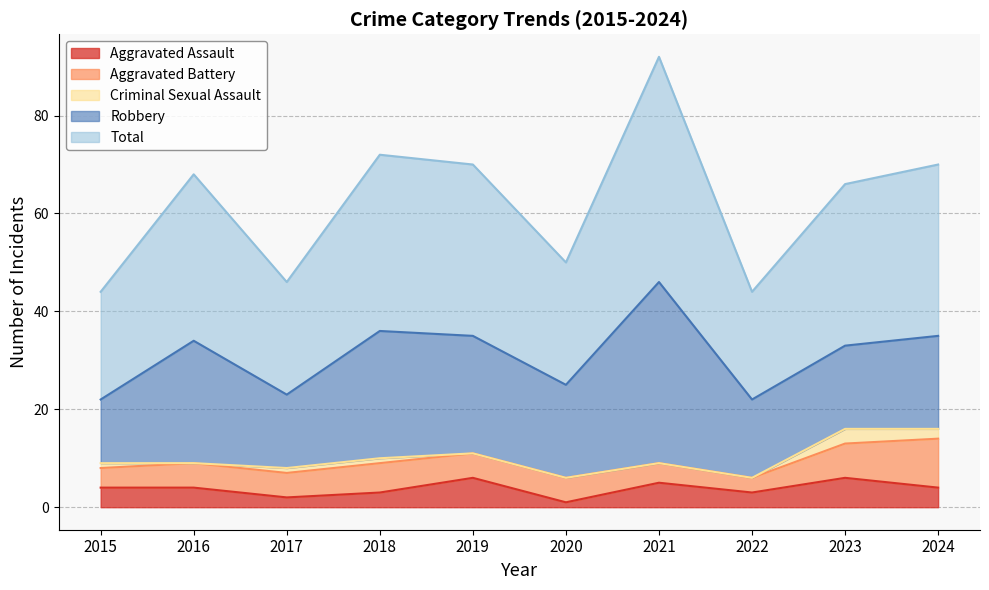

At 2020, list the series in order from largest to smallest.

Total, Robbery, Aggravated Battery, Aggravated Assault, Criminal Sexual Assault